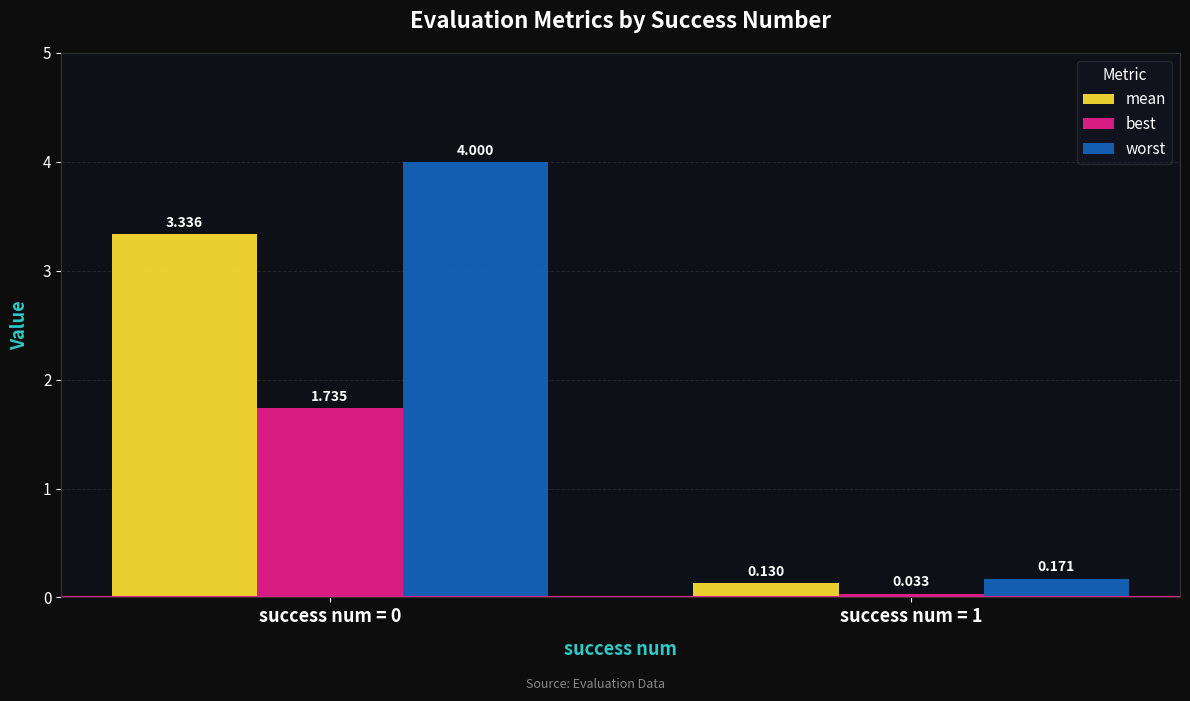

Which series has the largest range (max minus min)?

worst